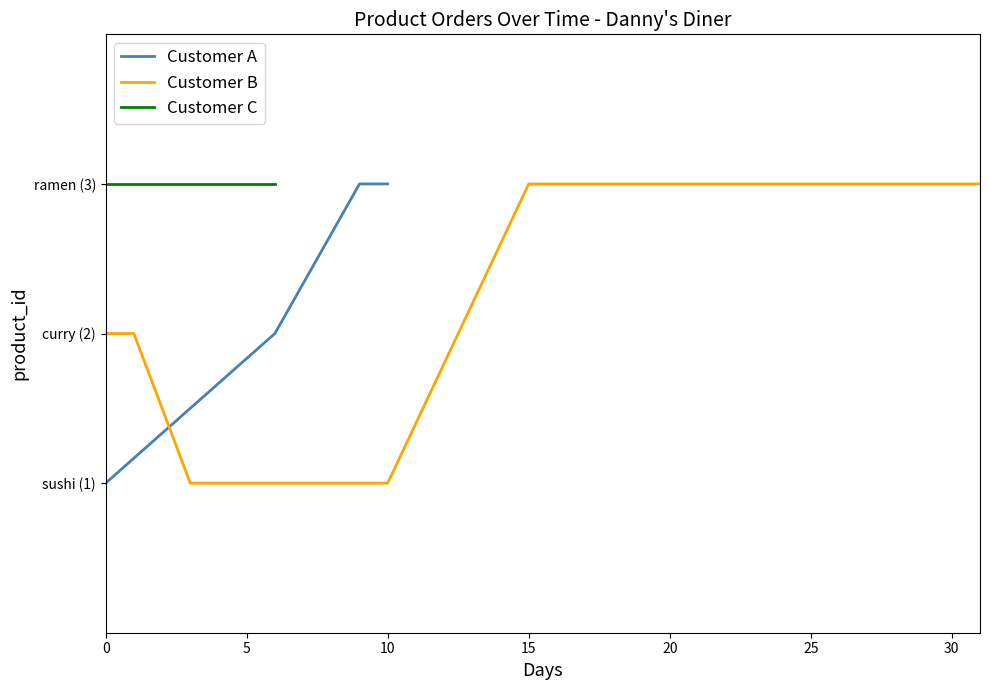

Between 10 and 0, which is larger?

10